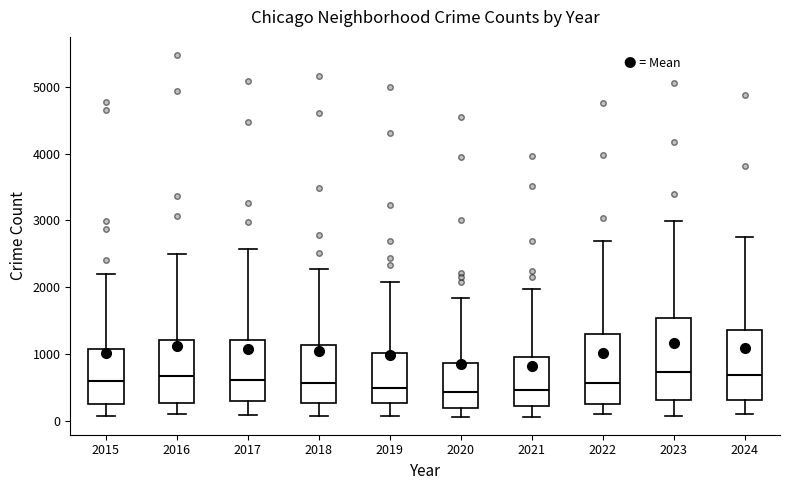

Reading left to right, read every box against the y-axis: the position of its median line, the range the box covers, and the ends of its whiskers. The values are not printed on the chart, so give them approximately, as read against the axis.

2015: median 600, box 300 to 1100, whiskers 100 to 2200
2016: median 700, box 300 to 1200, whiskers 100 to 2500
2017: median 600, box 300 to 1200, whiskers 100 to 2600
2018: median 600, box 300 to 1100, whiskers 100 to 2300
2019: median 500, box 300 to 1000, whiskers 100 to 2100
2020: median 400, box 200 to 900, whiskers 100 to 1800
2021: median 500, box 200 to 900, whiskers 100 to 2000
2022: median 600, box 300 to 1300, whiskers 100 to 2700
2023: median 700, box 300 to 1500, whiskers 100 to 3000
2024: median 700, box 300 to 1400, whiskers 100 to 2800